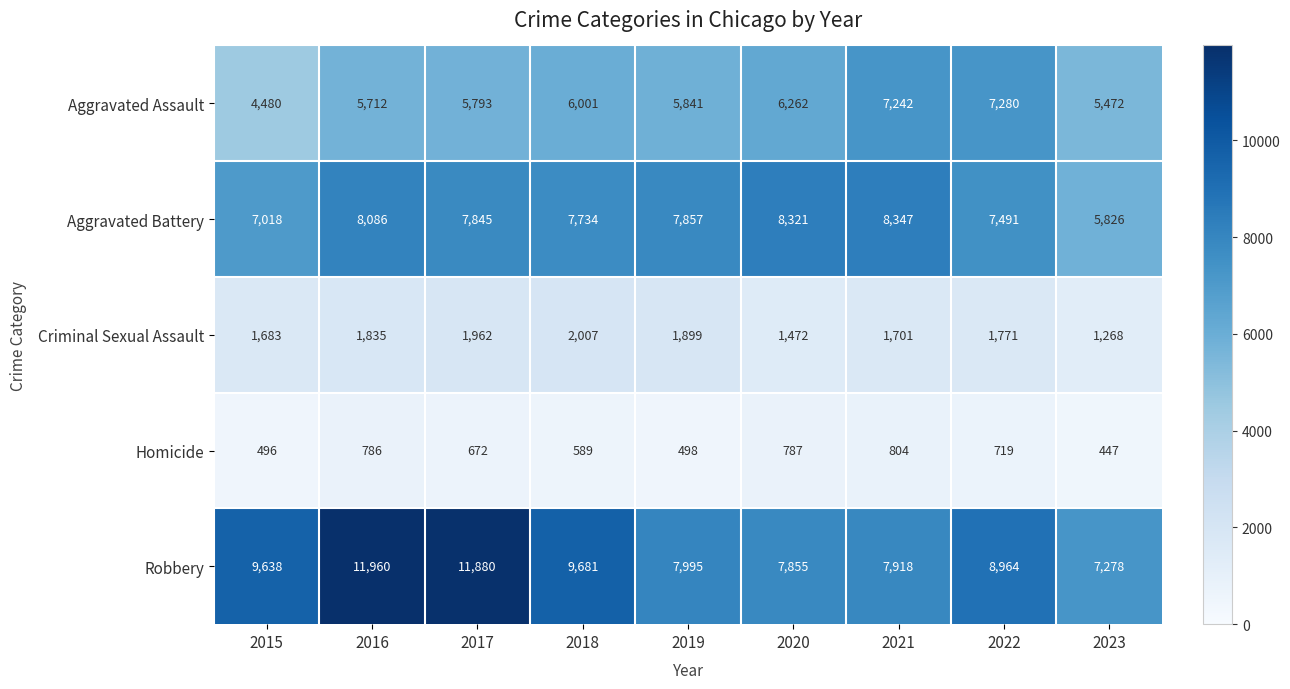

How many data points in Aggravated Battery are less than 7845?

4